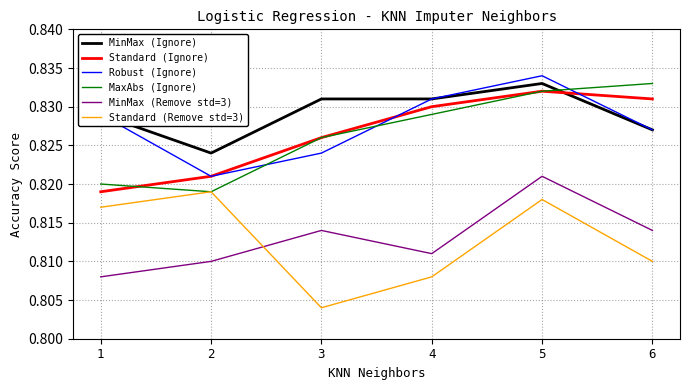

Which series changed the most between 5 and 6?

Standard (Remove std=3)